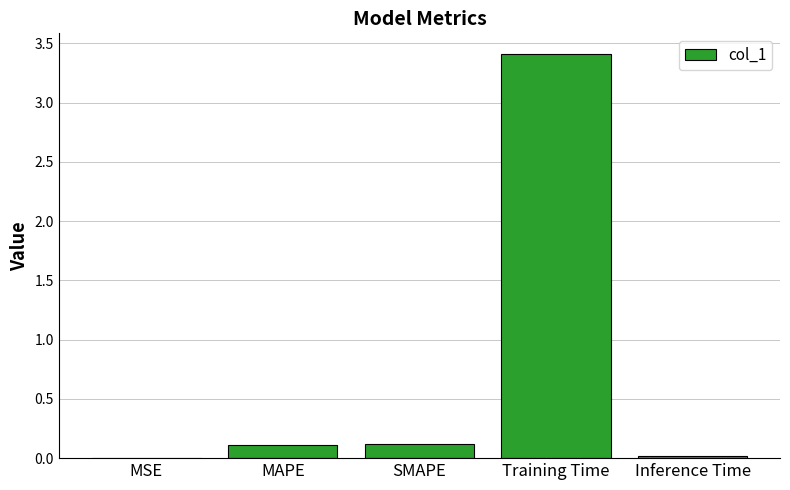

What is the sum of the values at SMAPE and Training Time?

3.5